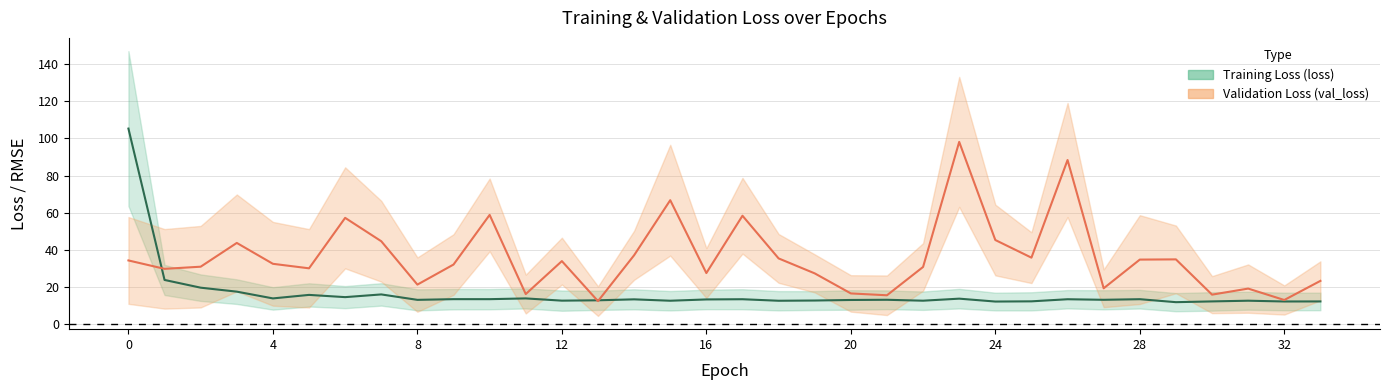

Is this an area chart (filled region under the line)?

No